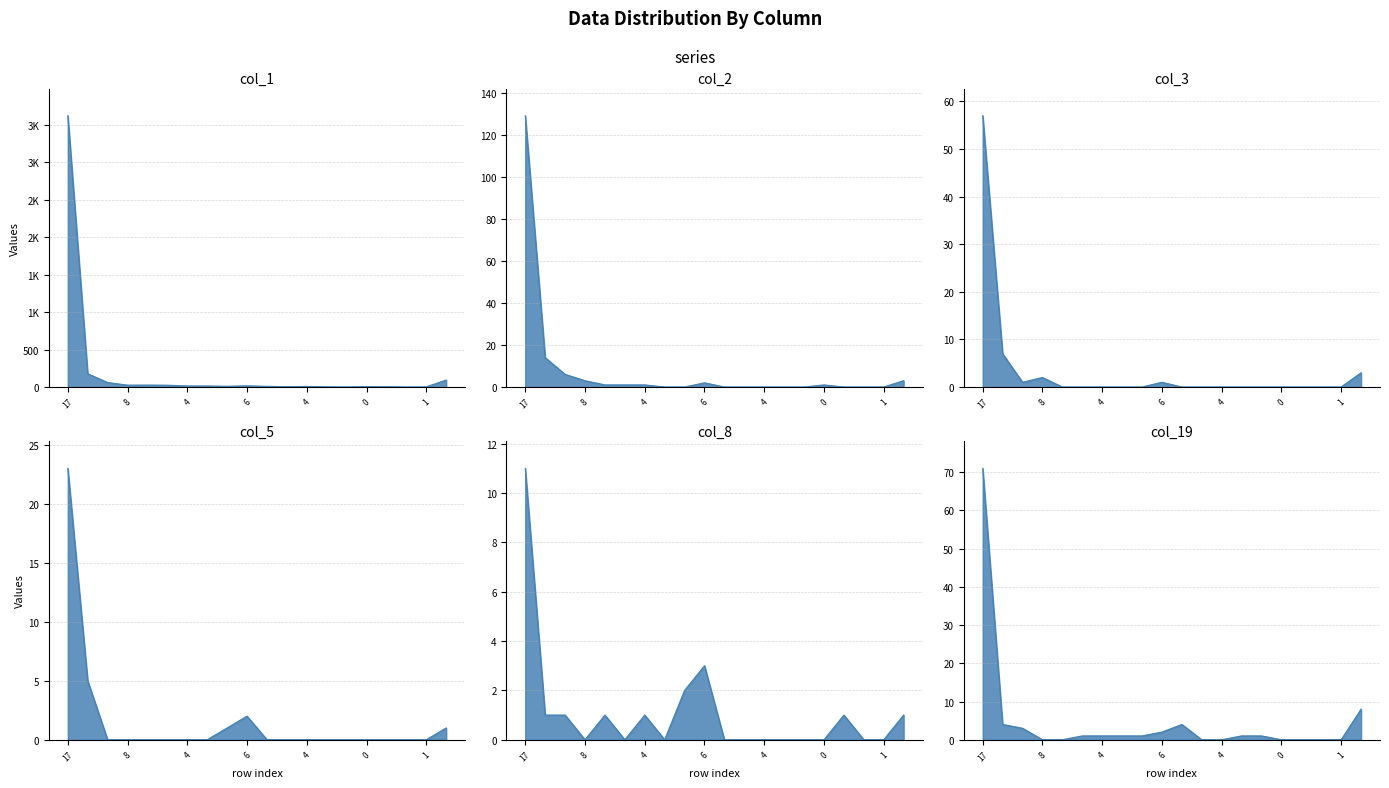

What is the sum of all col_8 values?

22